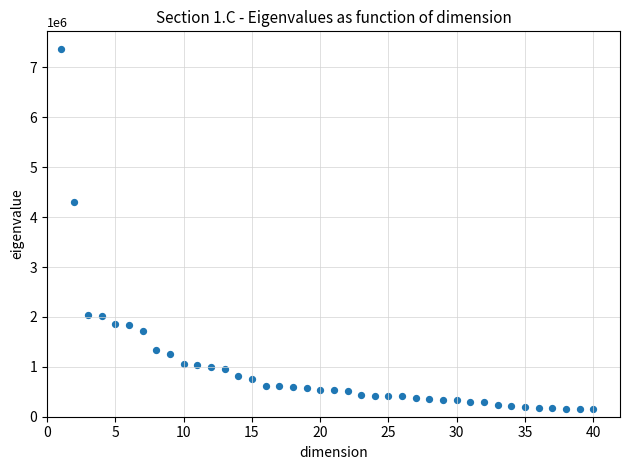

What is the range of Y values (max minus min)?

7215465.1